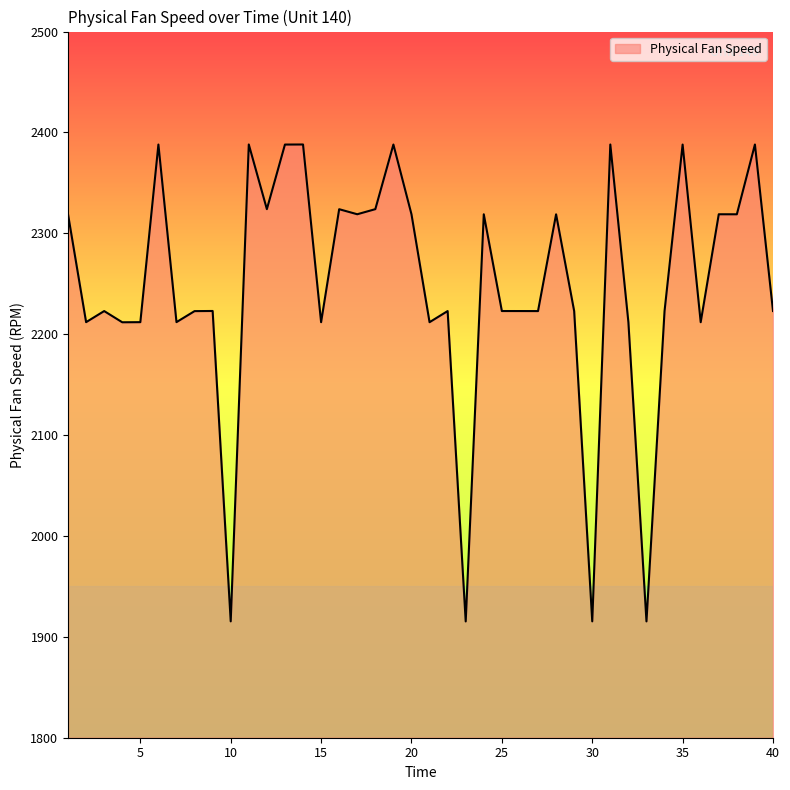

What is the greatest value displayed?

2388.1